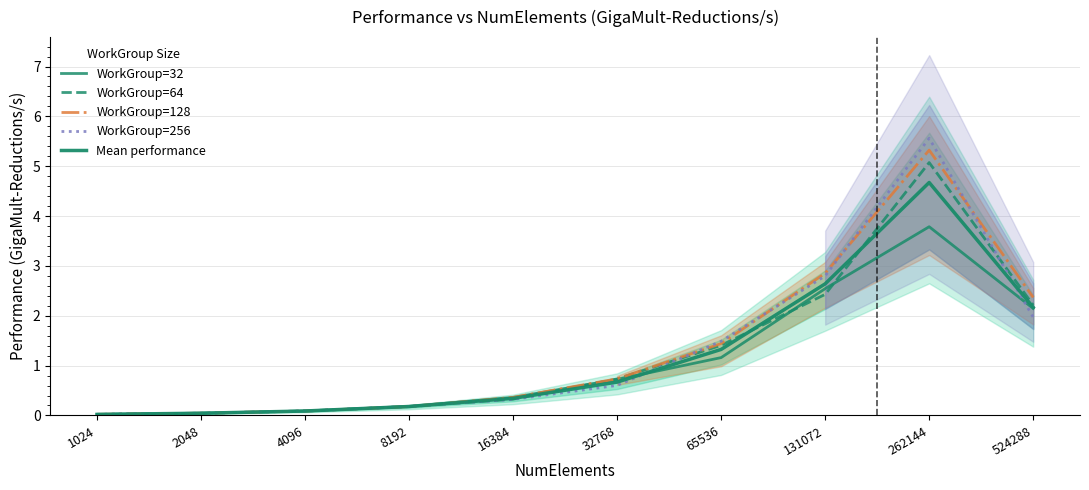

What are all the series names shown in the legend?

WorkGroup=32, WorkGroup=64, WorkGroup=128, WorkGroup=256, Mean performance